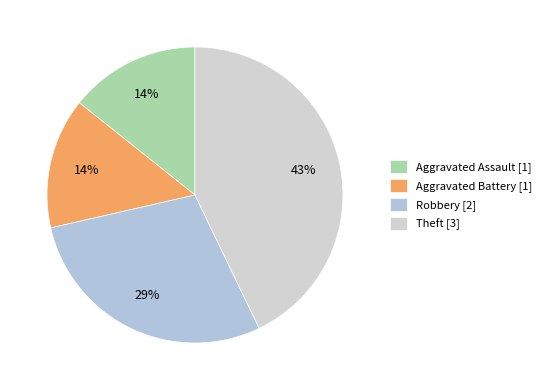

How many slices are in this pie chart?

4